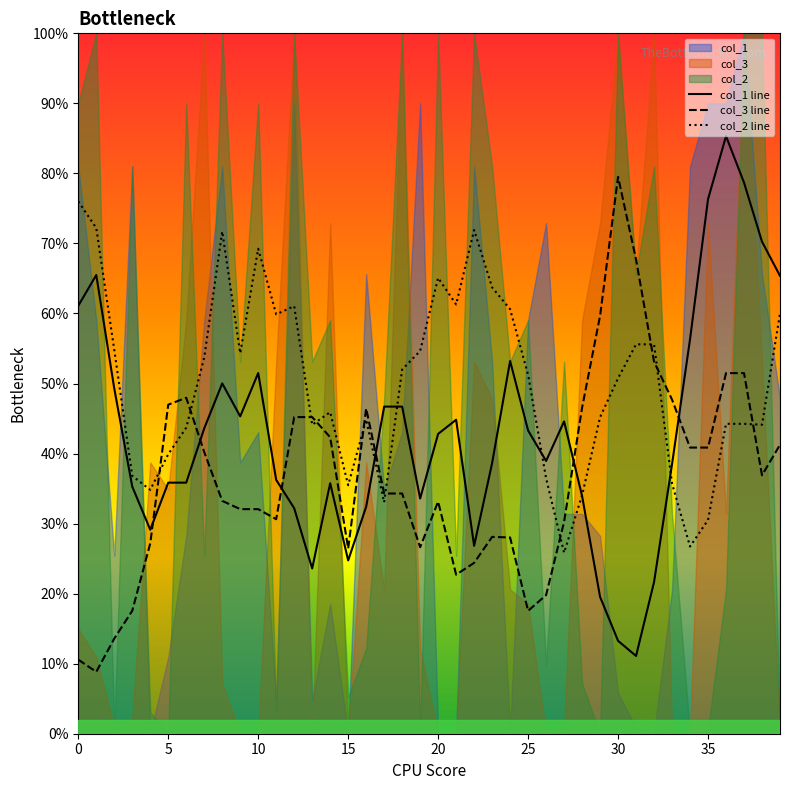

Which series has the largest total across all categories?

col_2 line